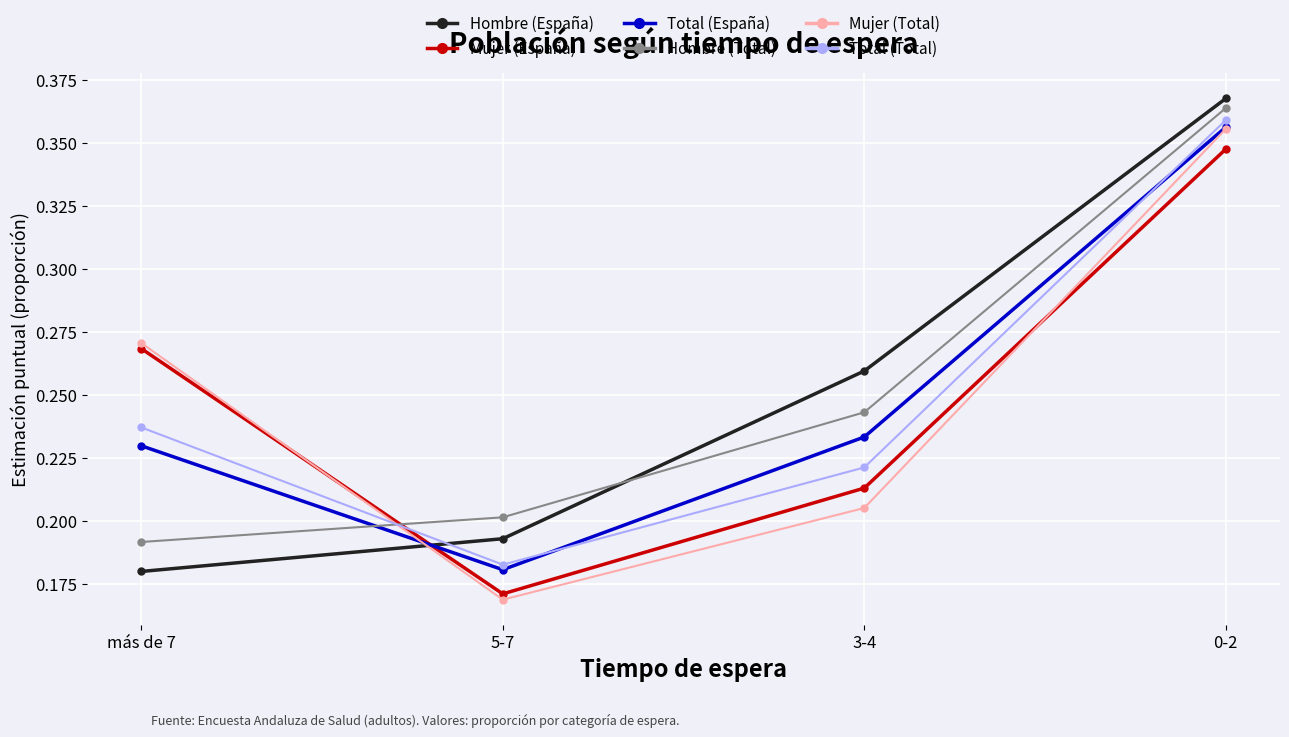

Which series ends up on top after the final intersection of Hombre (Total) and Total (España)?

Hombre (Total)